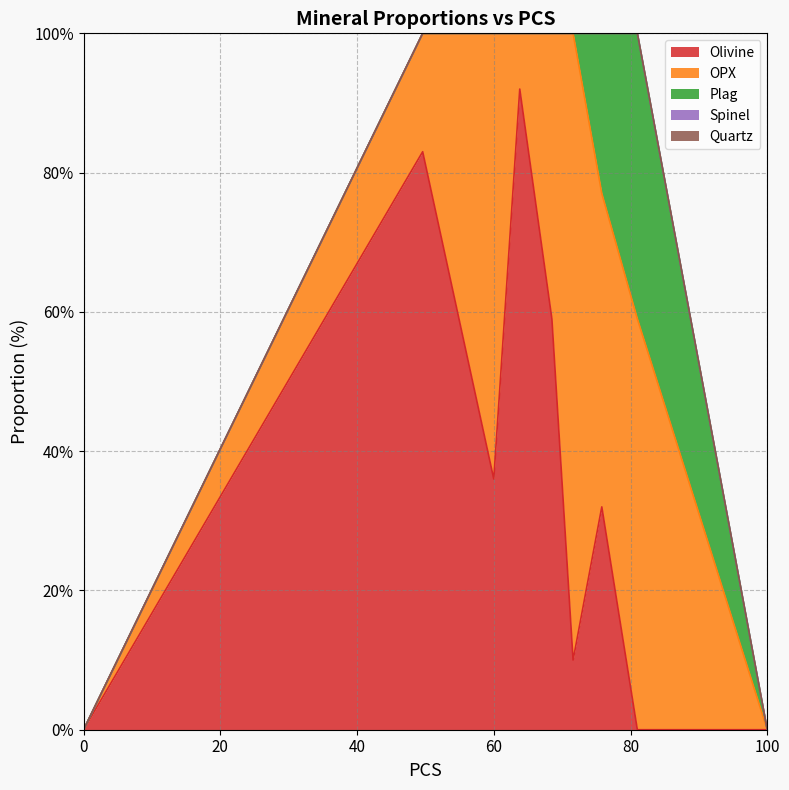

What is the sum of the Olivine values at 63.8 and 81?

92